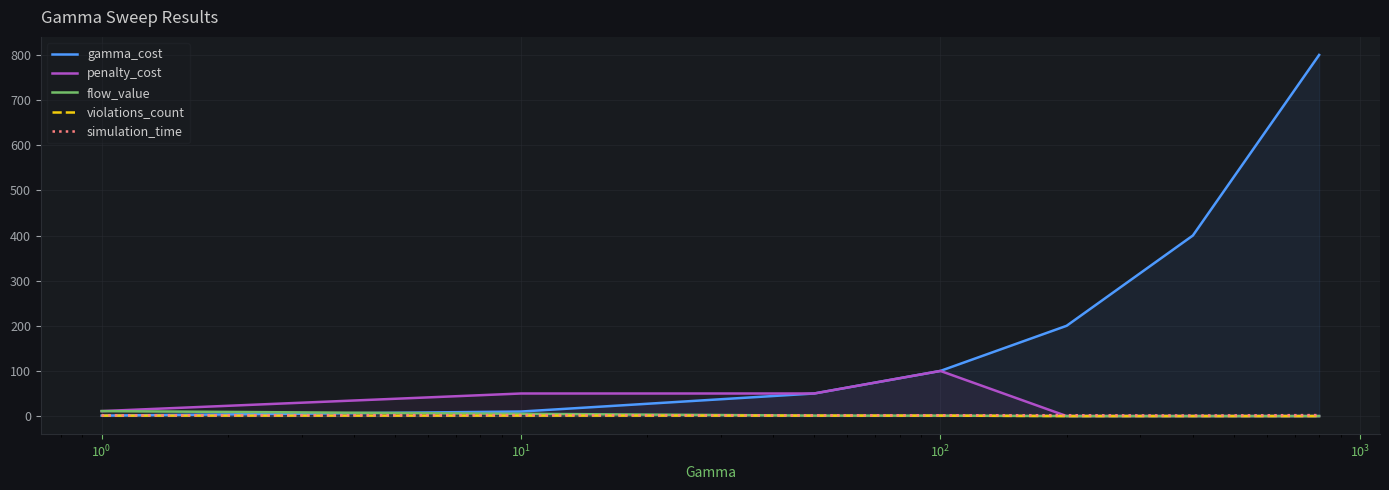

Which series has the largest range (max minus min)?

gamma_cost